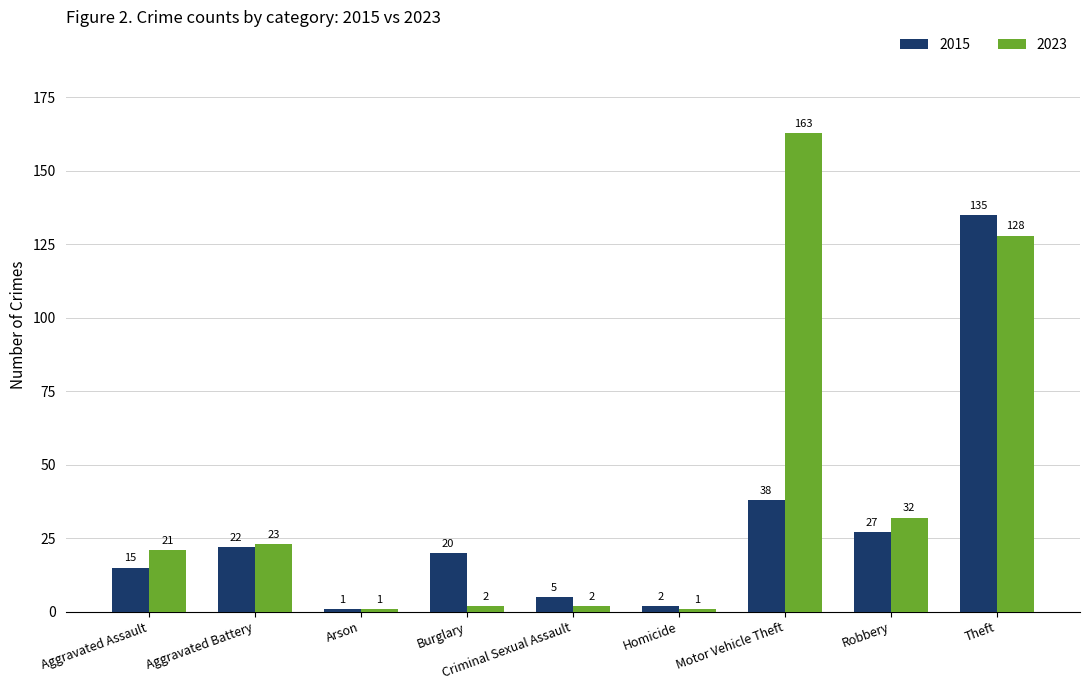

The value of 2015 at Theft is 31. True or false?

False